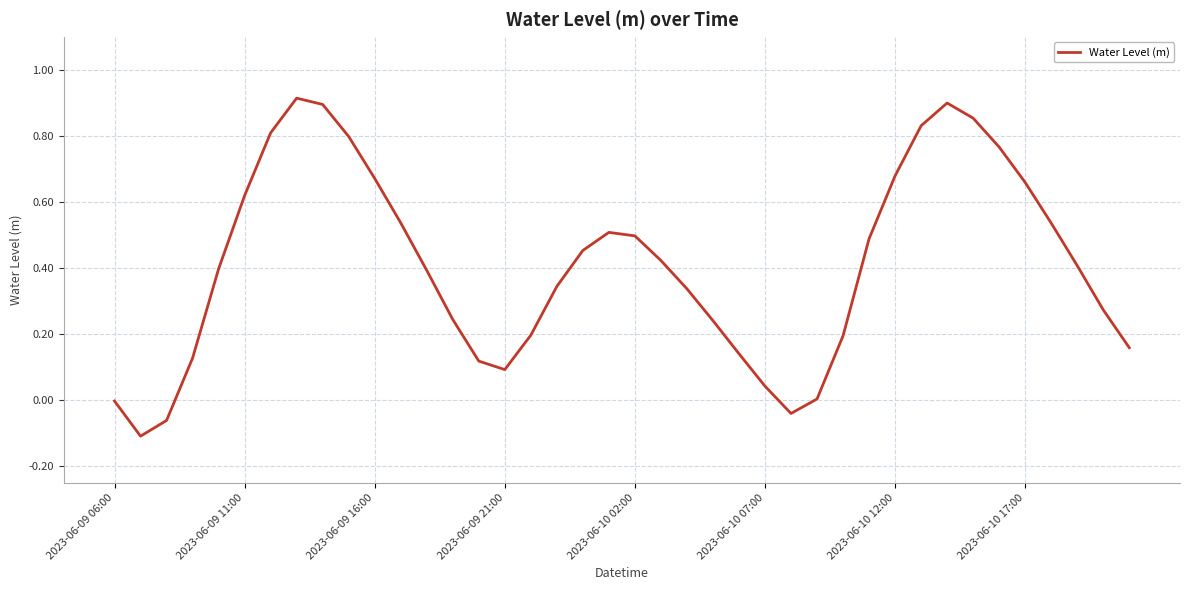

Reading left to right, what are all the values shown in this chart?

-0.0	-0.1	-0.1	0.1	0.4	0.6	0.8	0.9	0.9	0.8	0.7	0.5	0.4	0.2	0.1	0.1	0.2	0.3	0.5	0.5	0.5	0.4	0.3	0.2	0.1	0.0	-0.0	0.0	0.2	0.5	0.7	0.8	0.9	0.9	0.8	0.7	0.5	0.4	0.3	0.2